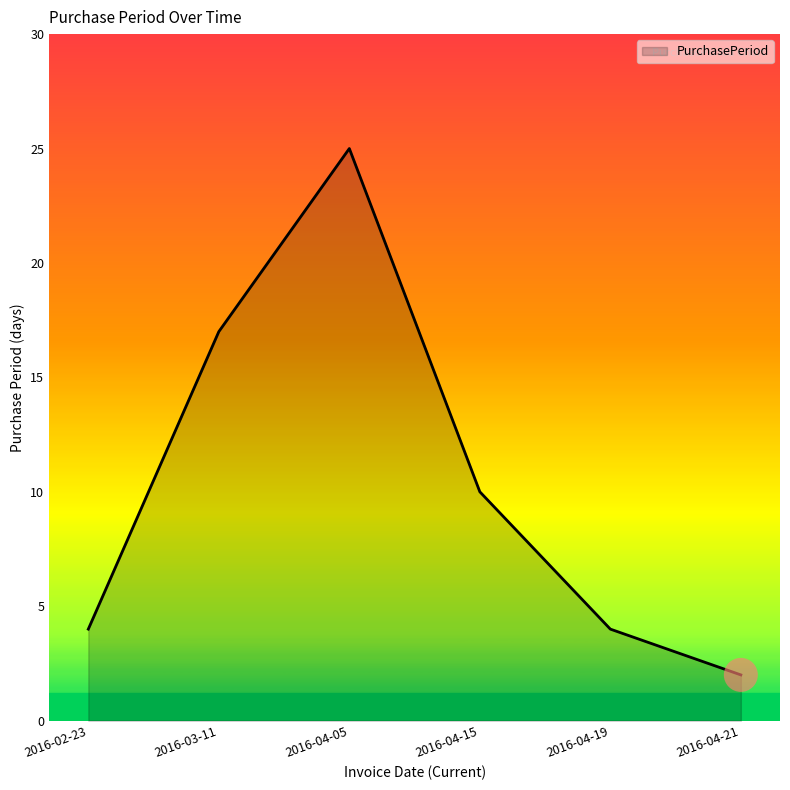

Approximately how many times larger is the value at 2016-03-11 compared to 2016-04-21?

8.5